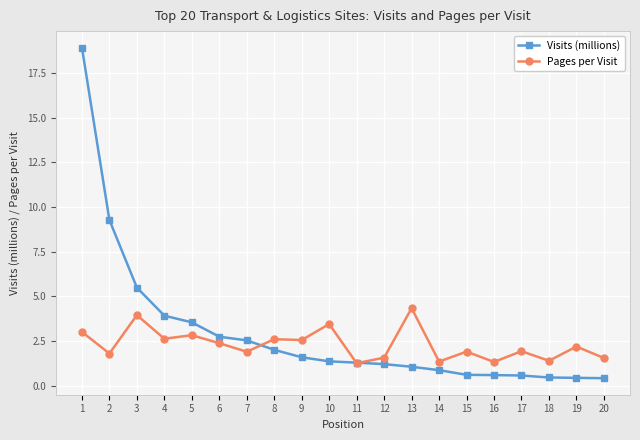

What is the maximum value for Visits (millions)?

18.9